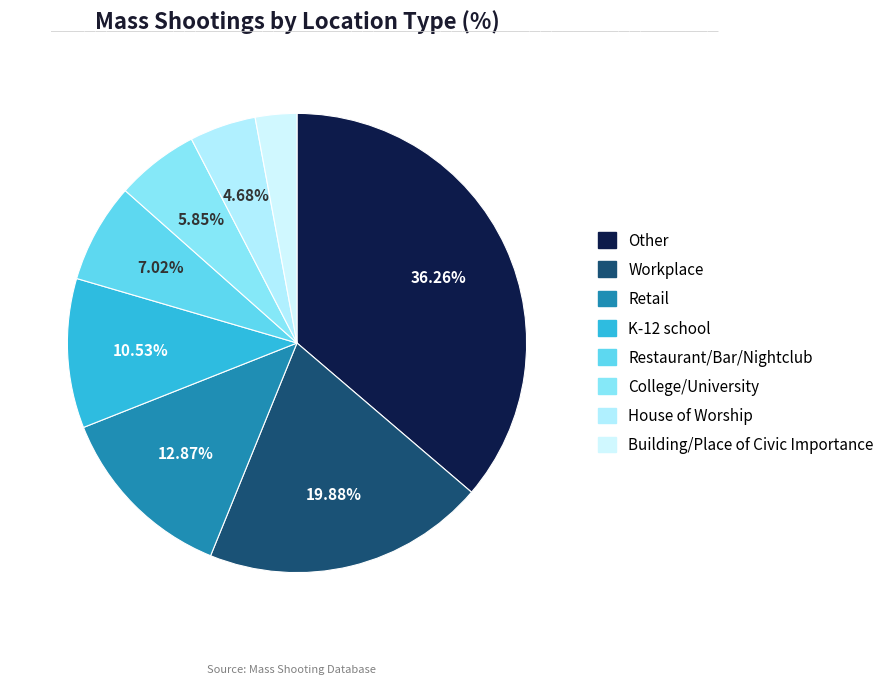

To the nearest percent, what is the difference between the largest and smallest slice percentages?

33%